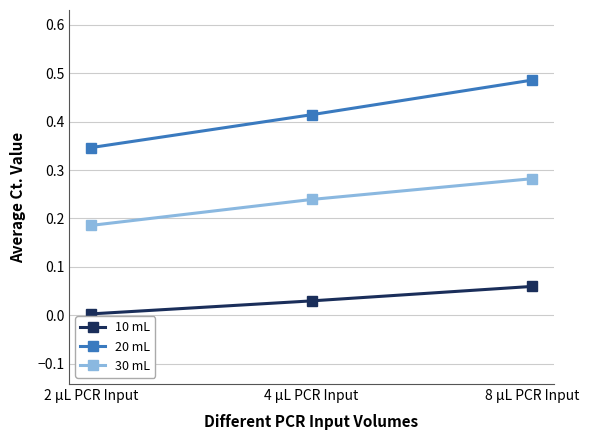

What are all the series names shown in the legend?

10 mL, 20 mL, 30 mL